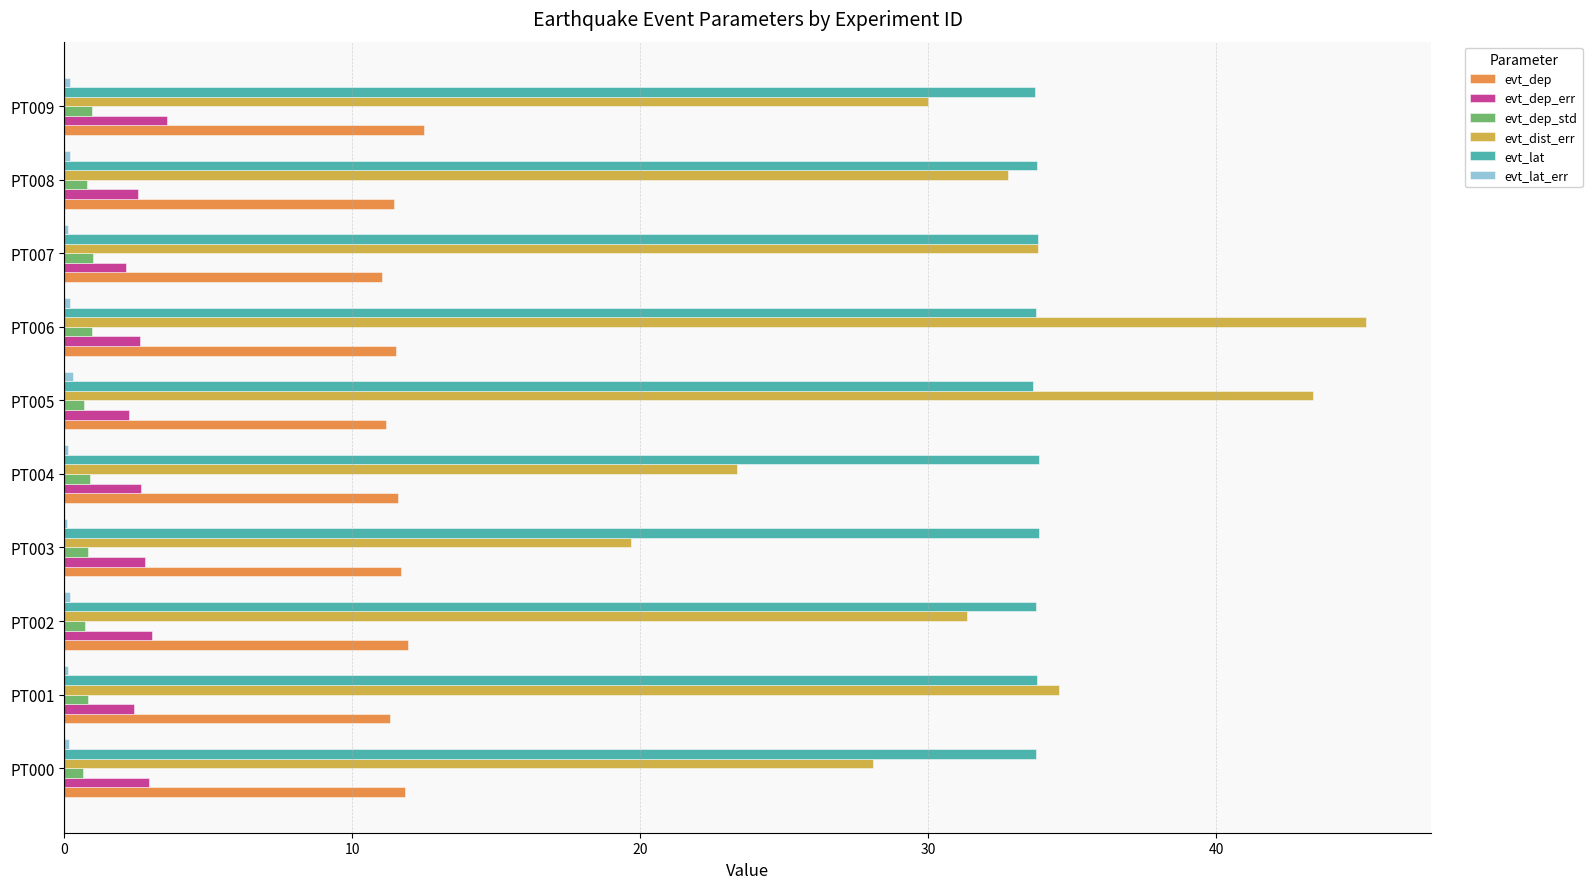

How many series are shown in this chart?

6